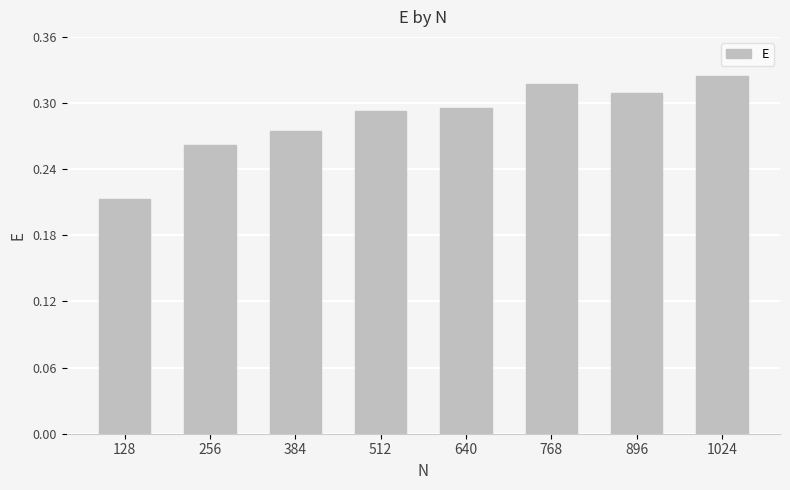

Is it true that the value at 1024 is 0.1?

False